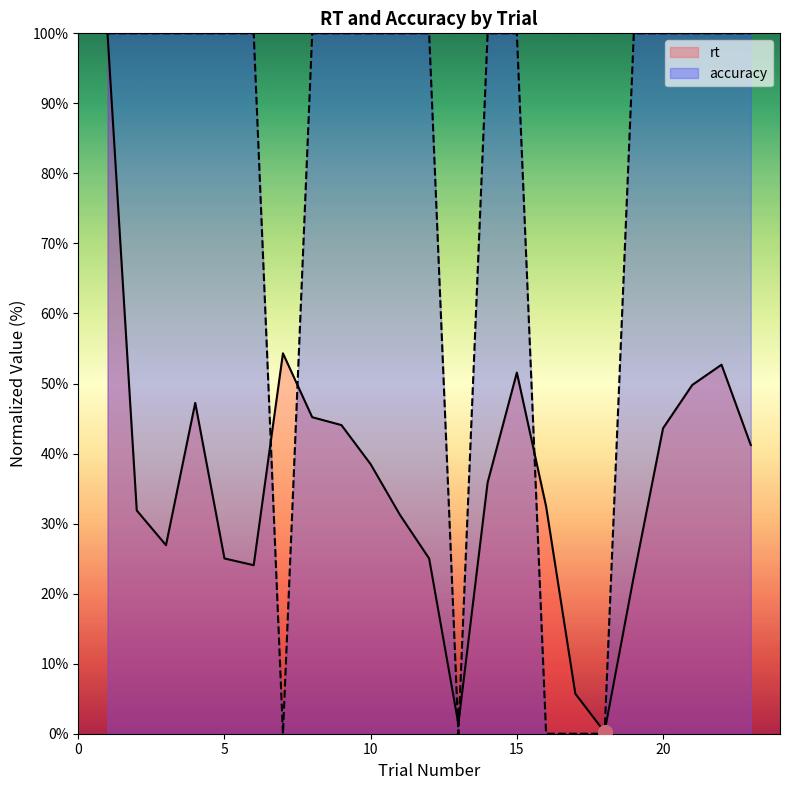

What is the difference between the second highest and second lowest values in the accuracy series?

100.0